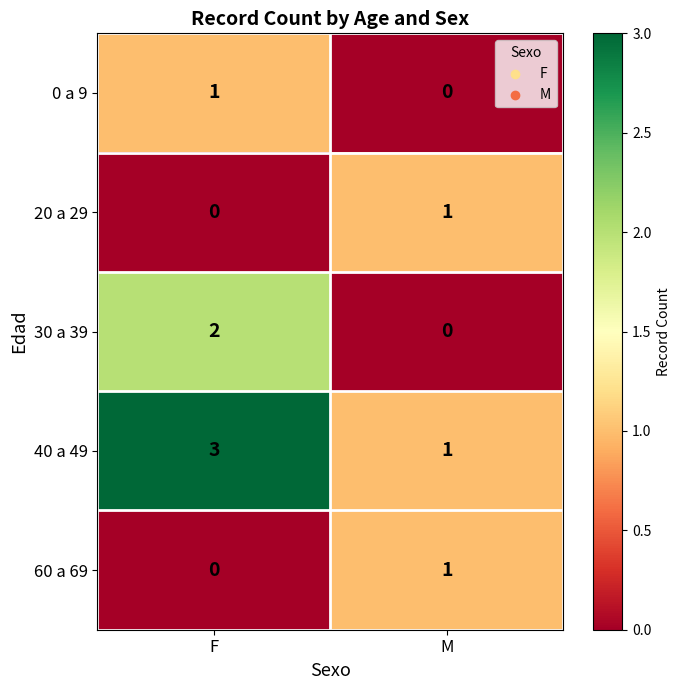

Reading left to right, extract all data points from this chart.

0 a 9: 1	0
20 a 29: 0	1
30 a 39: 2	0
40 a 49: 3	1
60 a 69: 0	1